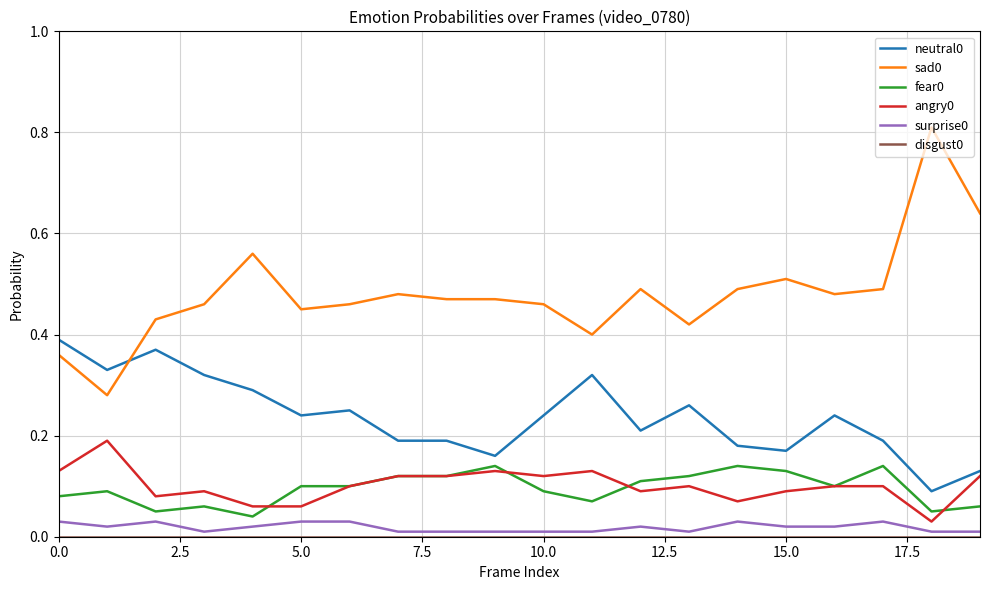

True or false: surprise0 and sad0 intersect in this chart.

False